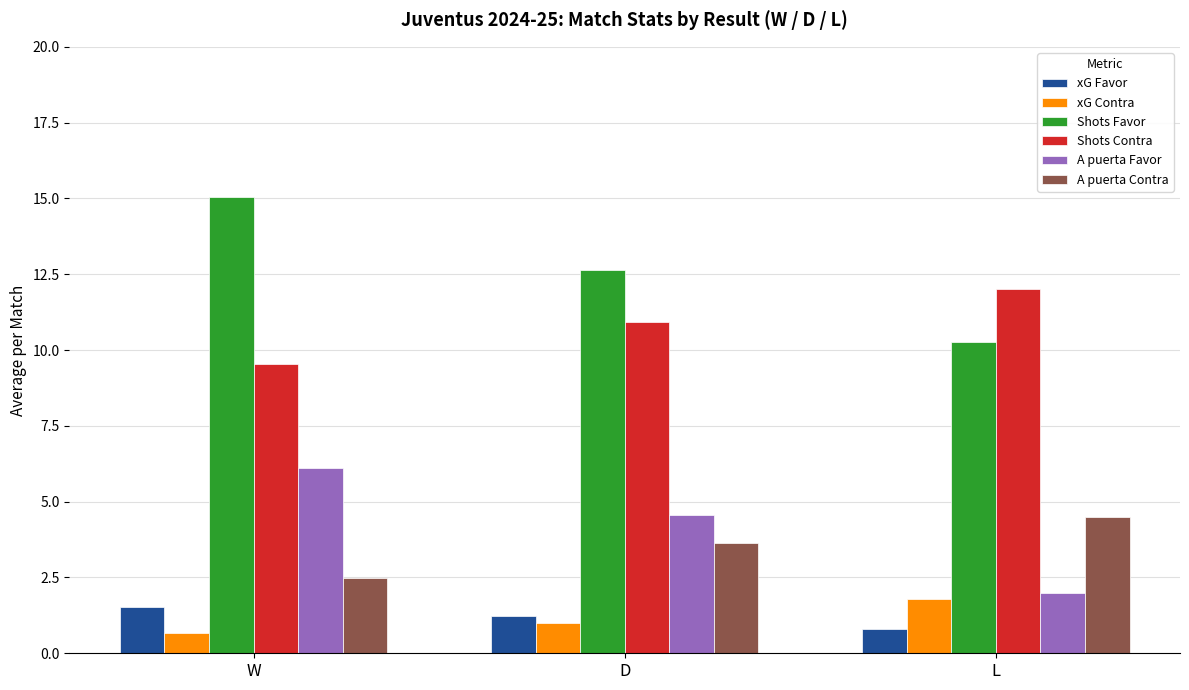

At which category is the sum across all series the highest?

W